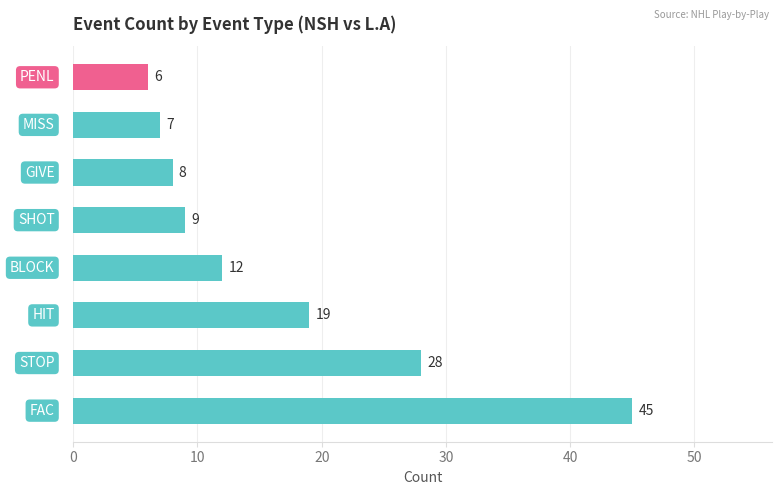

What is the greatest value displayed?

45